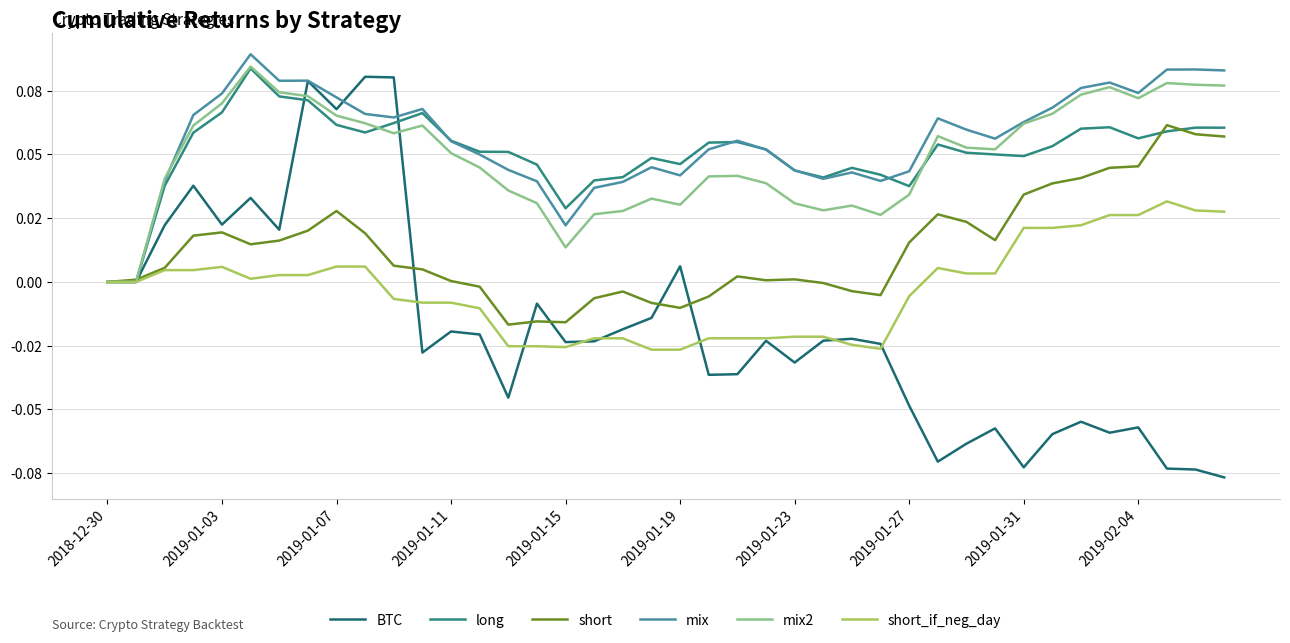

What is the difference between the maximum and minimum values in the long series?

0.1